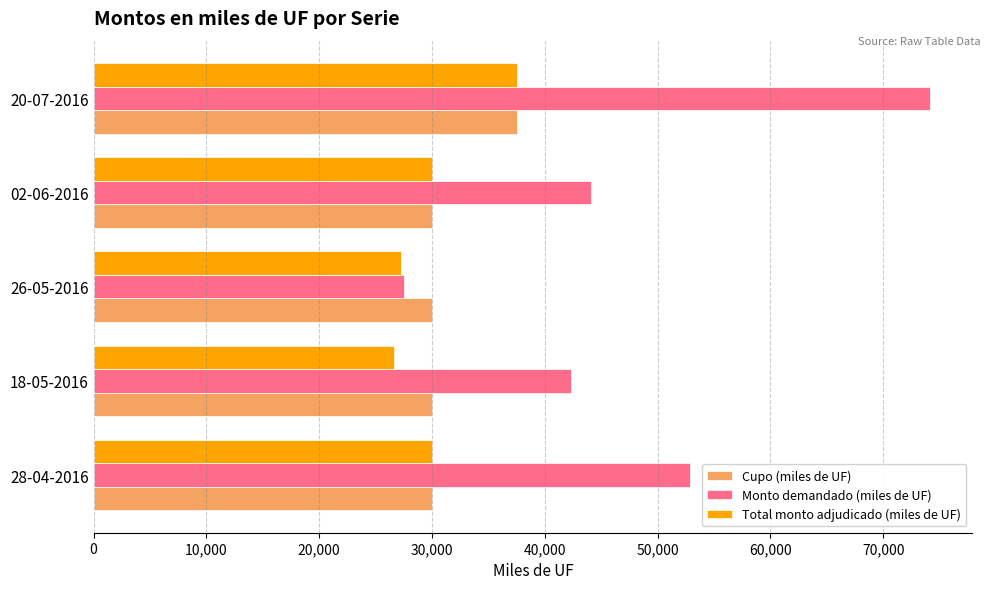

At which category is the sum across all series the highest?

20-07-2016